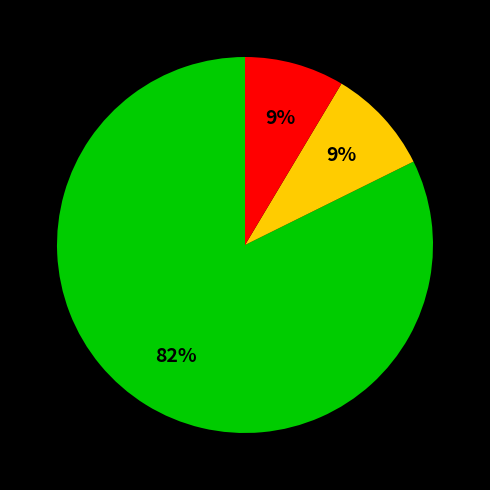

To the nearest percent, what is the average slice percentage?

33%